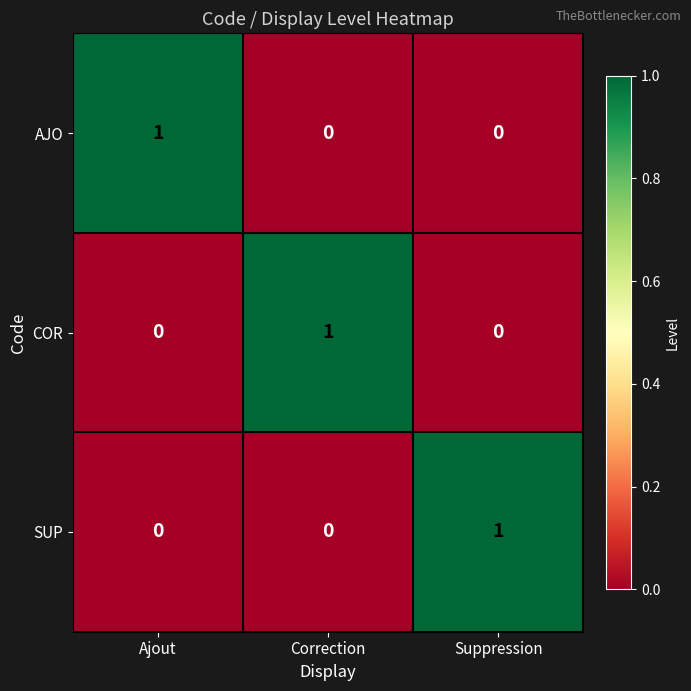

The COR series shows 0 at Ajout. True or false?

True